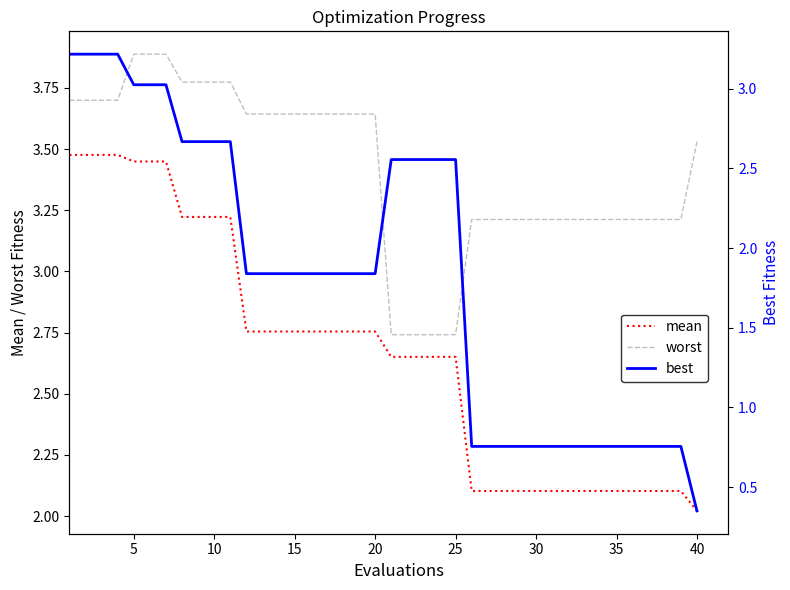

True or false: mean and worst intersect in this chart.

False